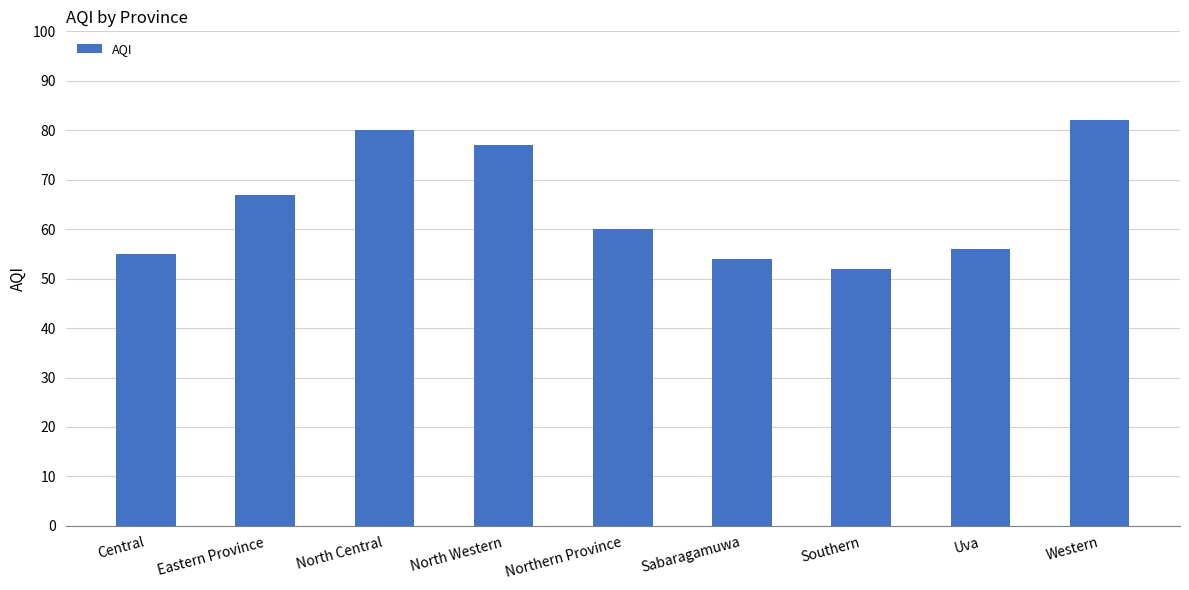

Reading right to left, extract all data points from this chart.

Western=82	Uva=56	Southern=52	Sabaragamuwa=54	Northern Province=60	North Western=77	North Central=80	Eastern Province=67	Central=55